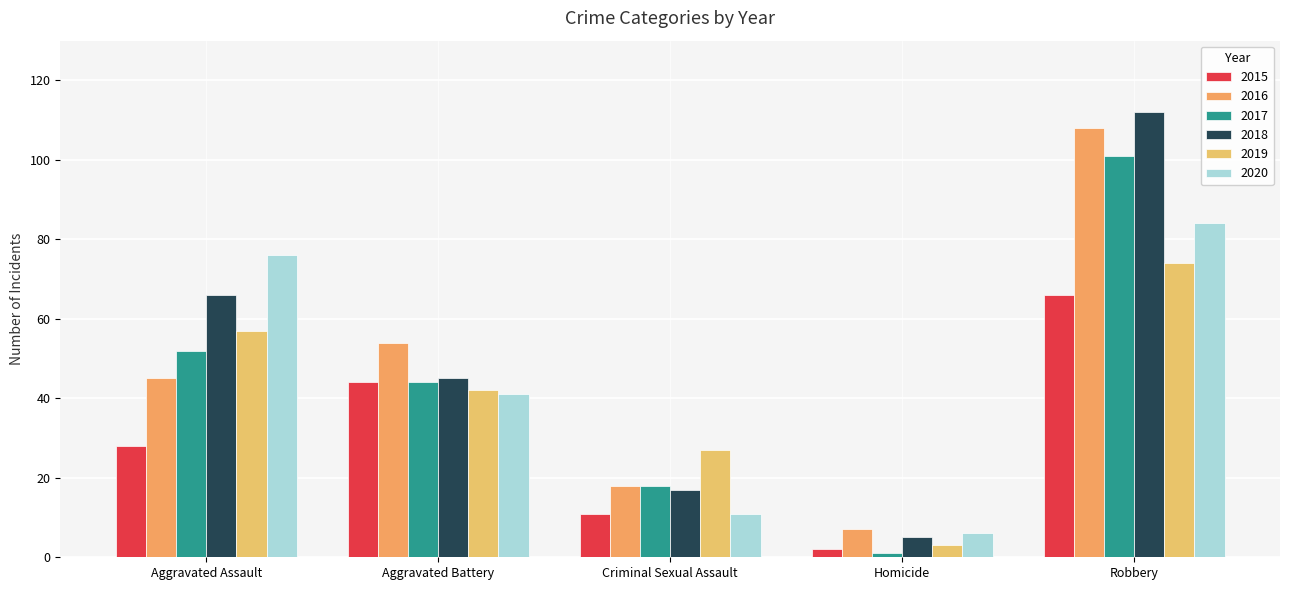

At which category is the sum across all series the highest?

Robbery